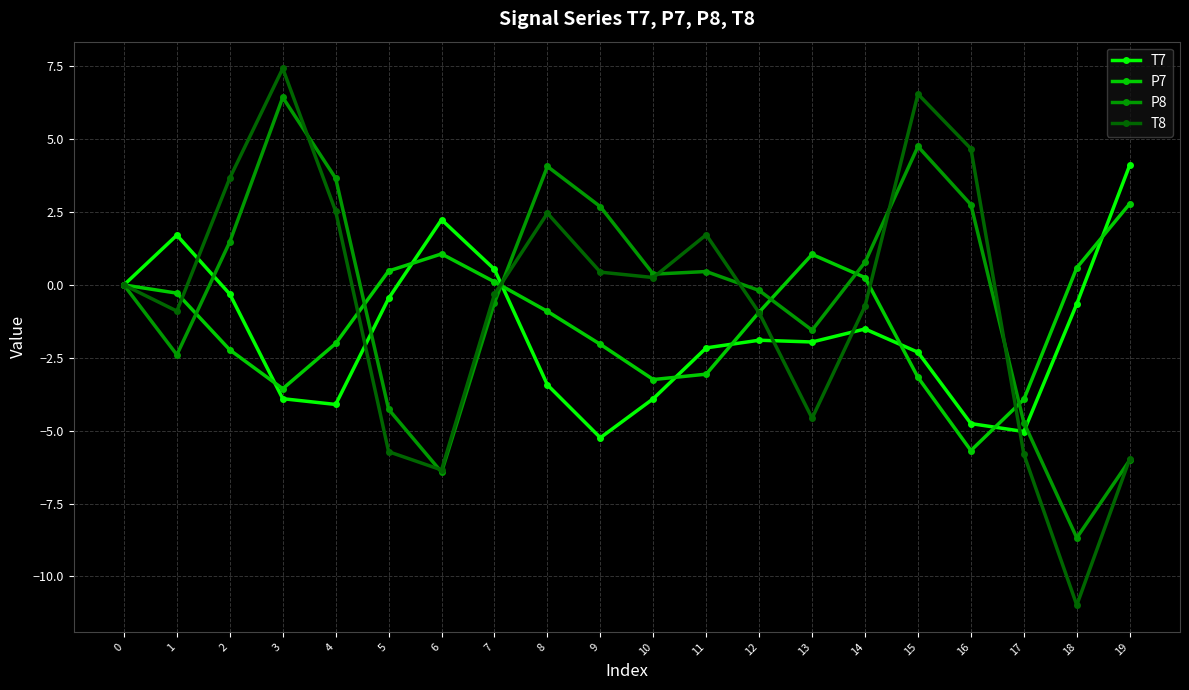

List the series in order of their overall mean, lowest first.

T7, P7, T8, P8